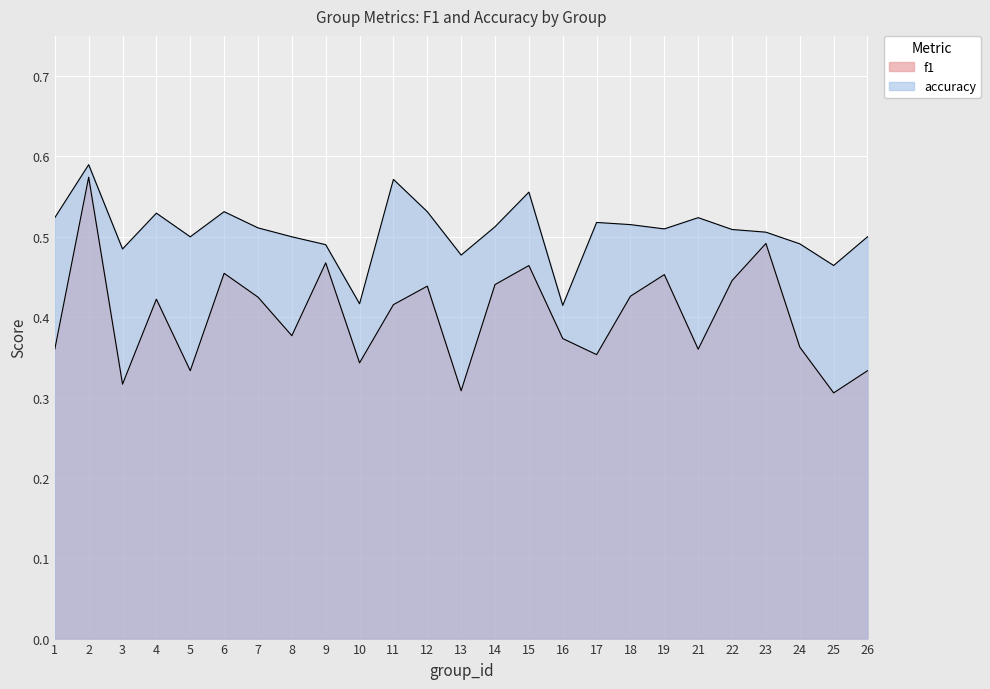

How many distinct data groups are displayed?

2